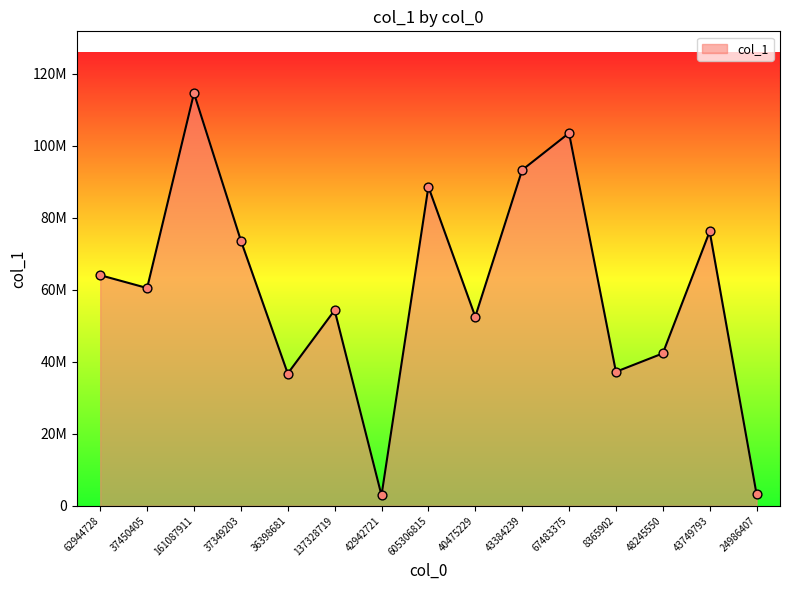

What is the change in value from 36398681 to 137328719?

+17595364